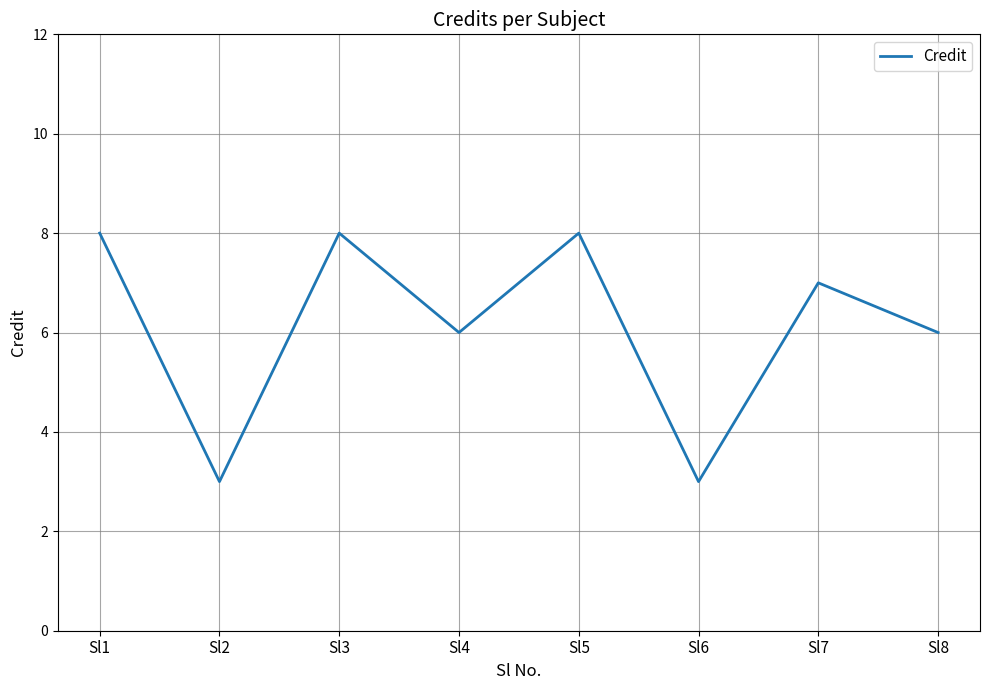

What is the difference between the second highest and second lowest values?

5